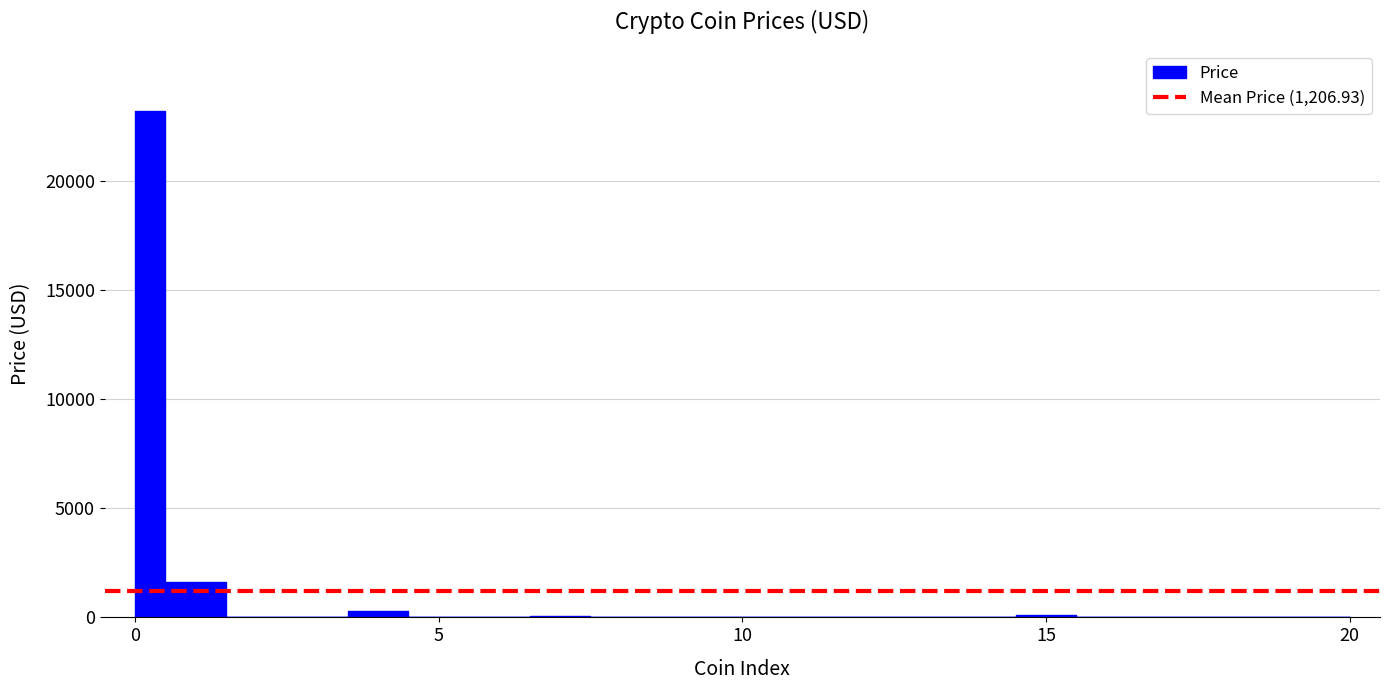

List the labels in order of value, smallest first.

ShibaInu, TRON, Dogecoin, Cardano, XRP, Dai, TetherUSD, BinanceUSD, USDC, Polygon, Uniswap, Polkadot, Chainlink, Cosmos, Avalanche, Solana, OKB, Litecoin, BNB, Ethereum, Bitcoin